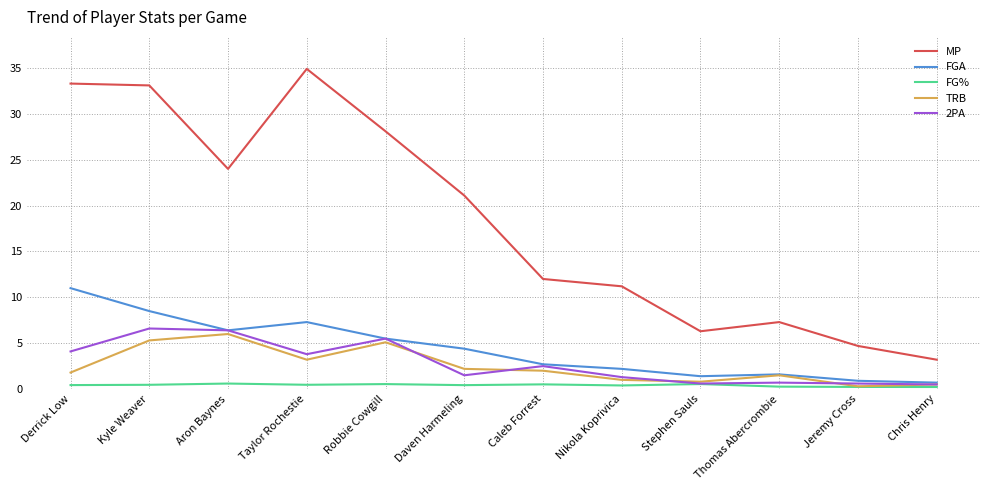

How many values in the FGA series exceed 4?

6